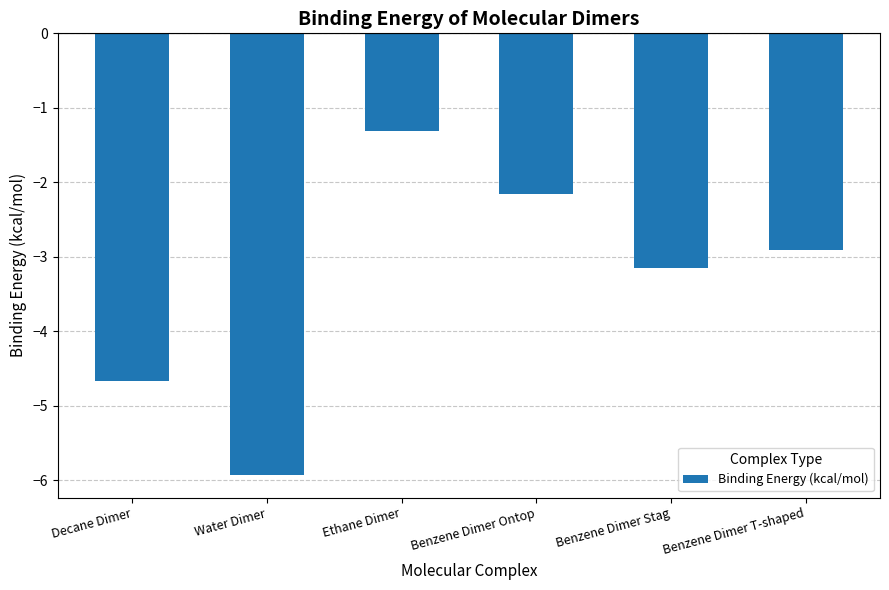

Reading left to right, extract all data points from this chart.

-4.7	-5.9	-1.3	-2.2	-3.1	-2.9